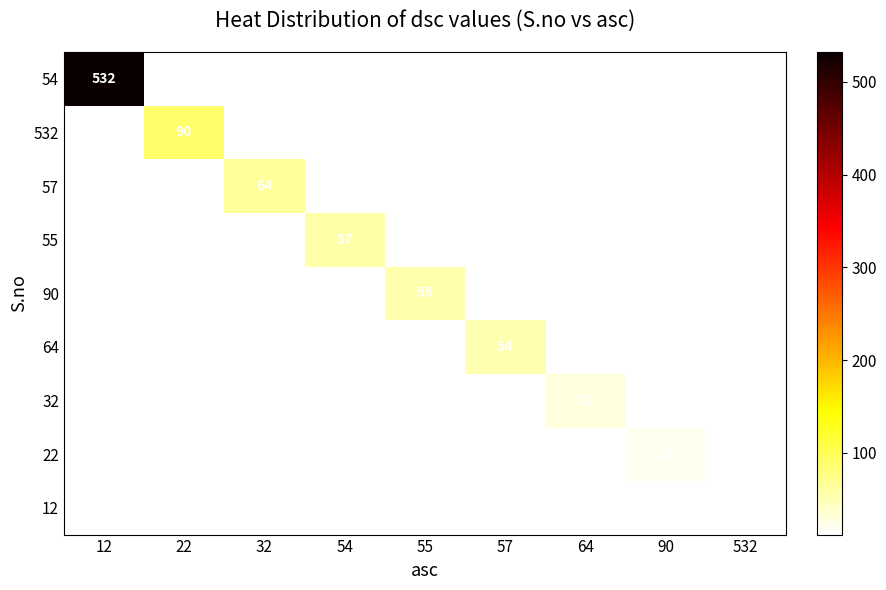

Which has a higher value, 32 or 54?

54